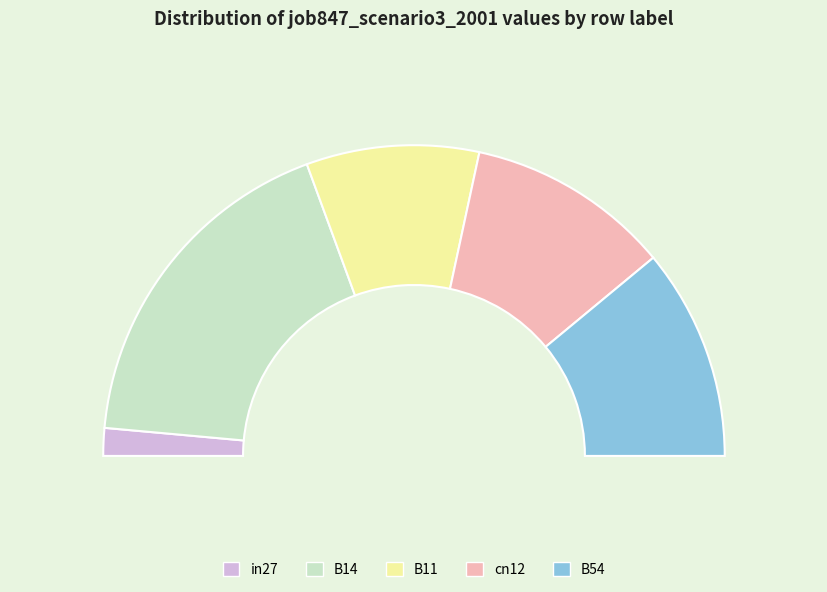

Is in27 the majority of the pie?

No